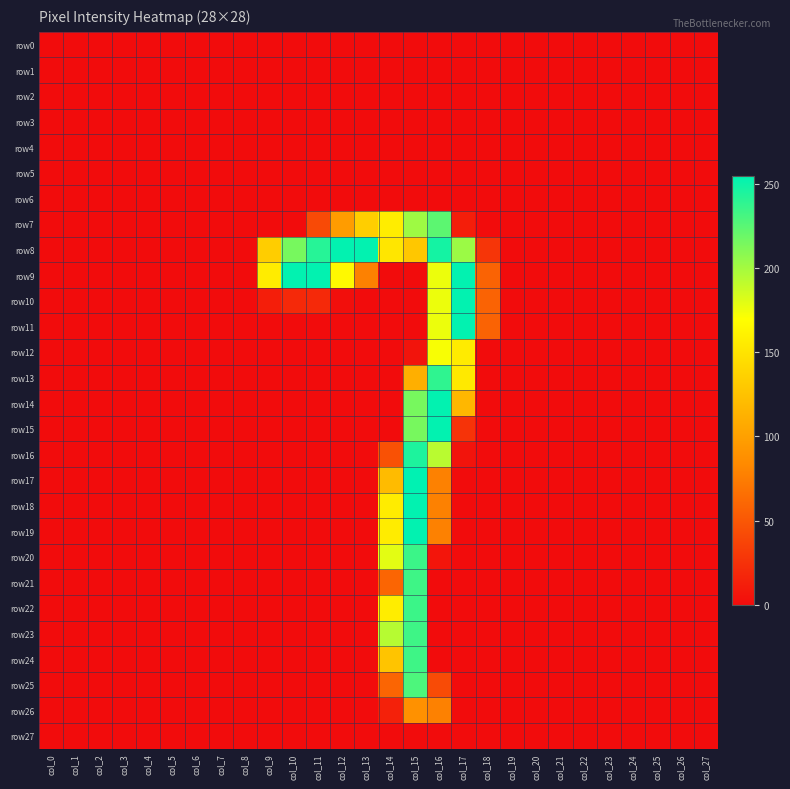

At which category does the chart reach its minimum across all series?

col_0